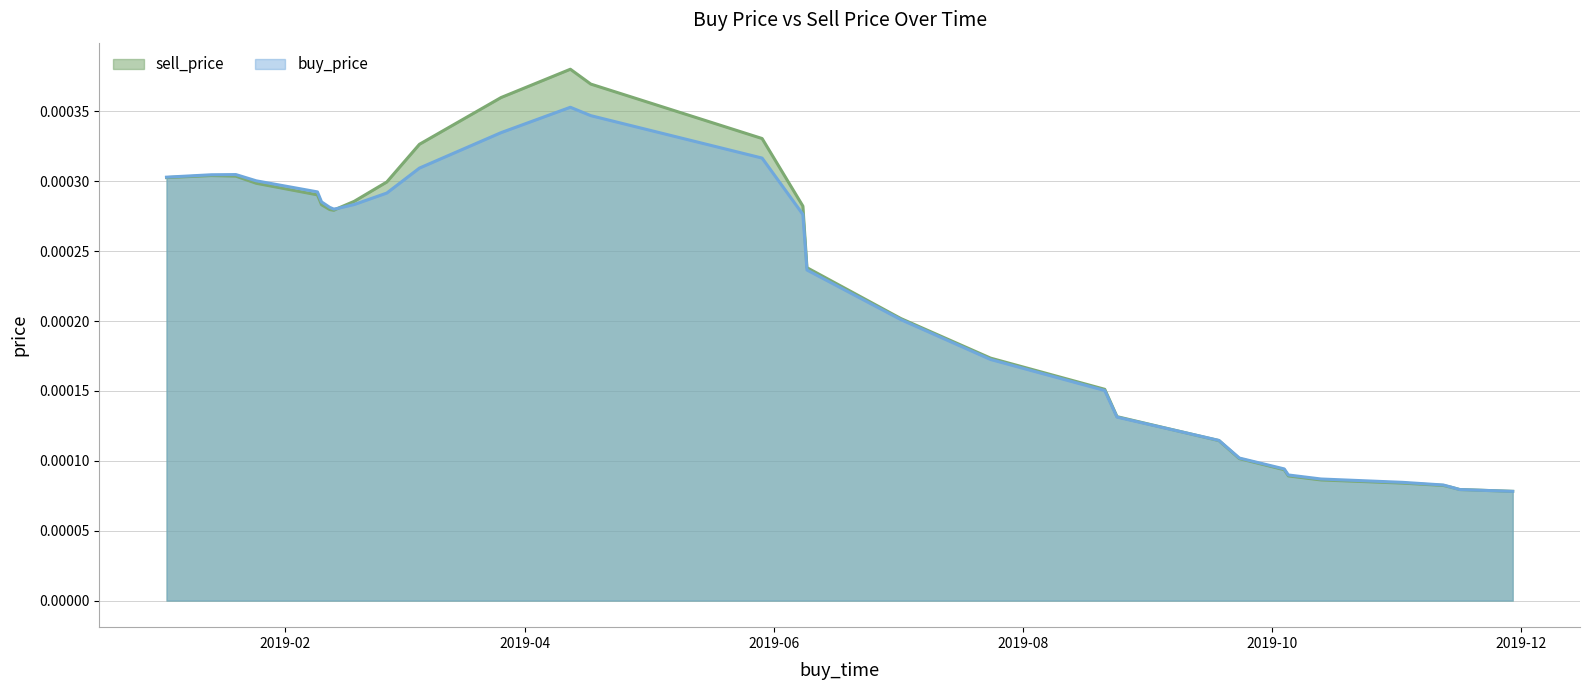

Rank the categories by value from lowest to highest.

2019-11-29, 2019-11-16, 2019-11-14, 2019-11-12, 2019-11-02, 2019-10-13, 2019-10-05, 2019-10-04, 2019-09-23, 2019-09-18, 2019-08-24, 2019-08-21, 2019-07-24, 2019-07-02, 2019-06-09, 2019-02-13, 2019-02-12, 2019-02-14, 2019-06-08, 2019-02-10, 2019-02-18, 2019-02-09, 2019-01-25, 2019-02-26, 2019-01-03, 2019-01-20, 2019-01-14, 2019-03-06, 2019-05-29, 2019-03-26, 2019-04-17, 2019-04-12